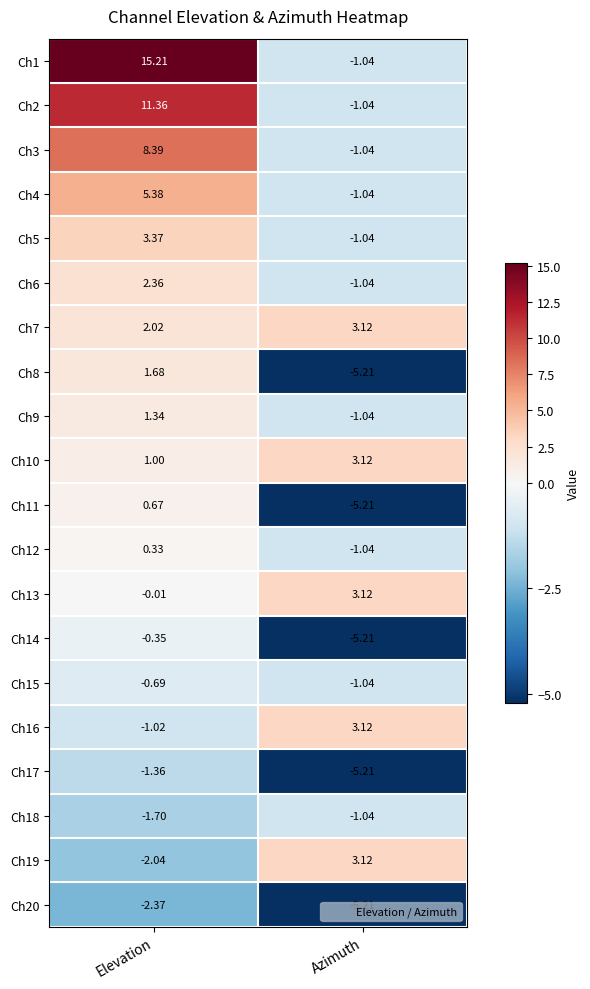

List the labels in order of Ch14 value, largest first.

Elevation, Azimuth